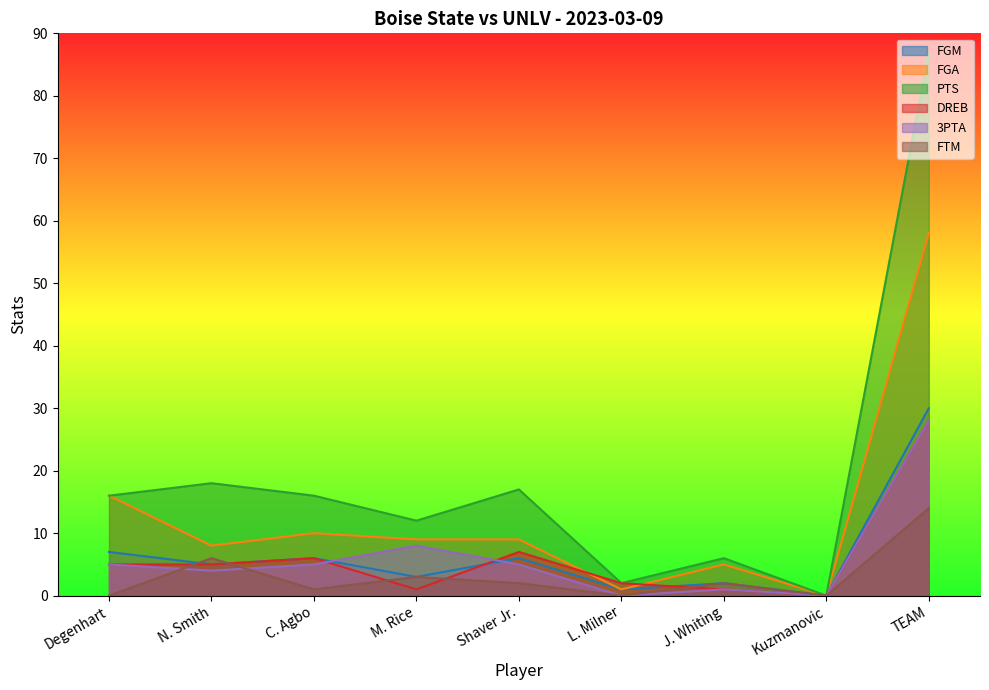

Read the 3PTA value at C. Agbo.

5